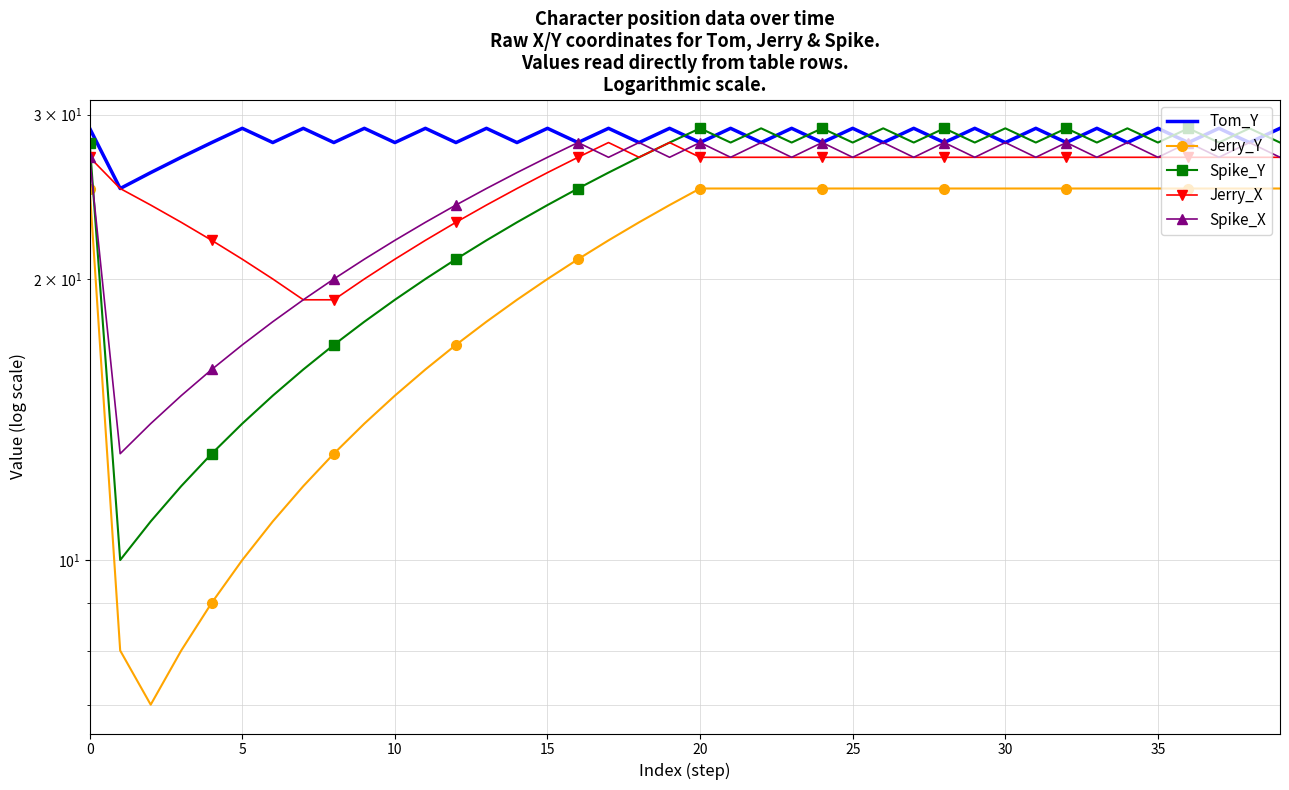

What is the difference between the maximum and second lowest values in the Jerry_X series?

9